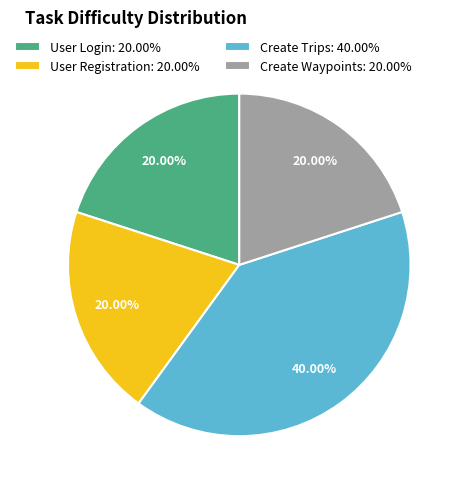

Does any single category account for the majority?

No